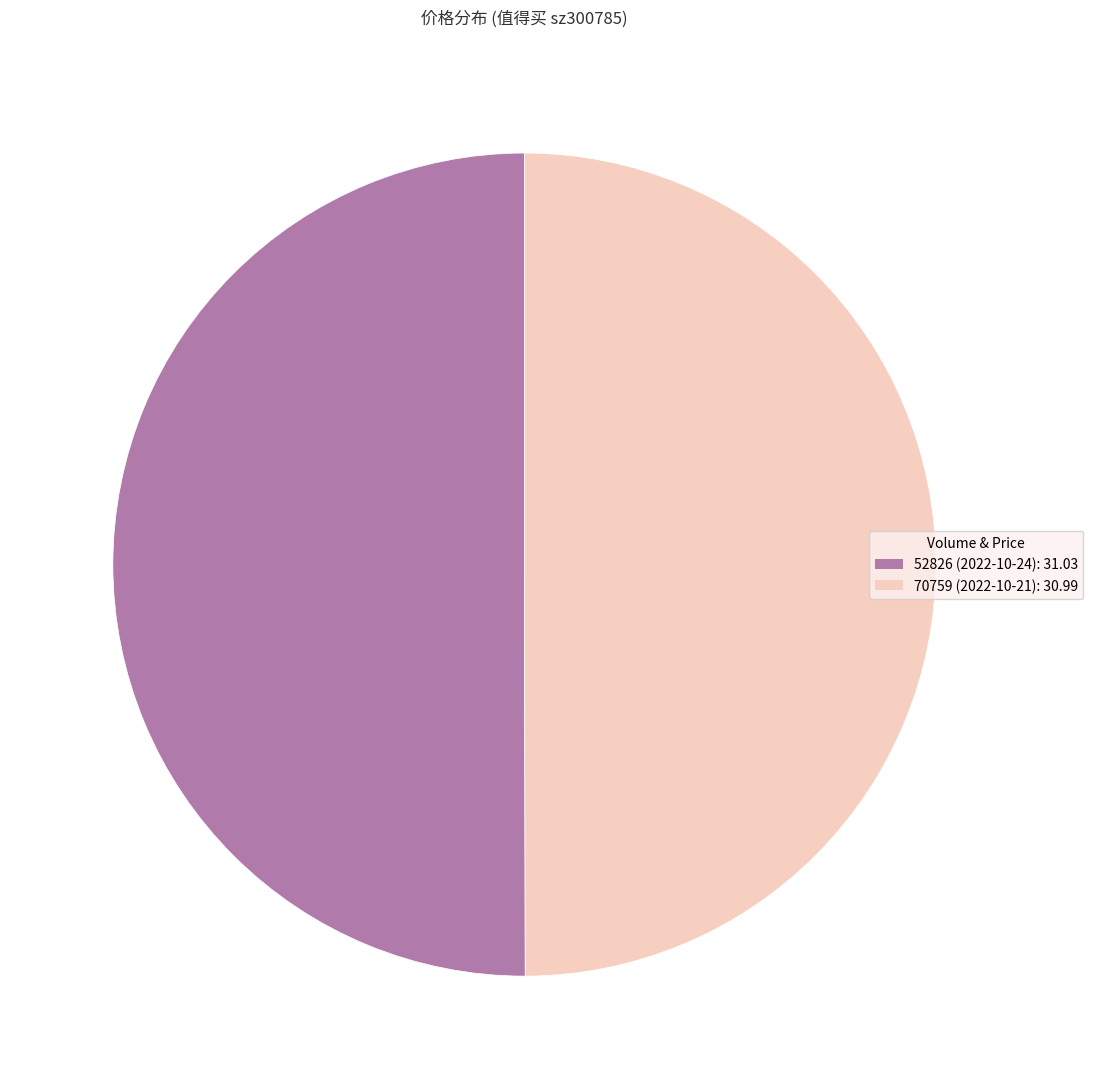

What is the ratio of the value at 70759 to the value at 52826?

1.0